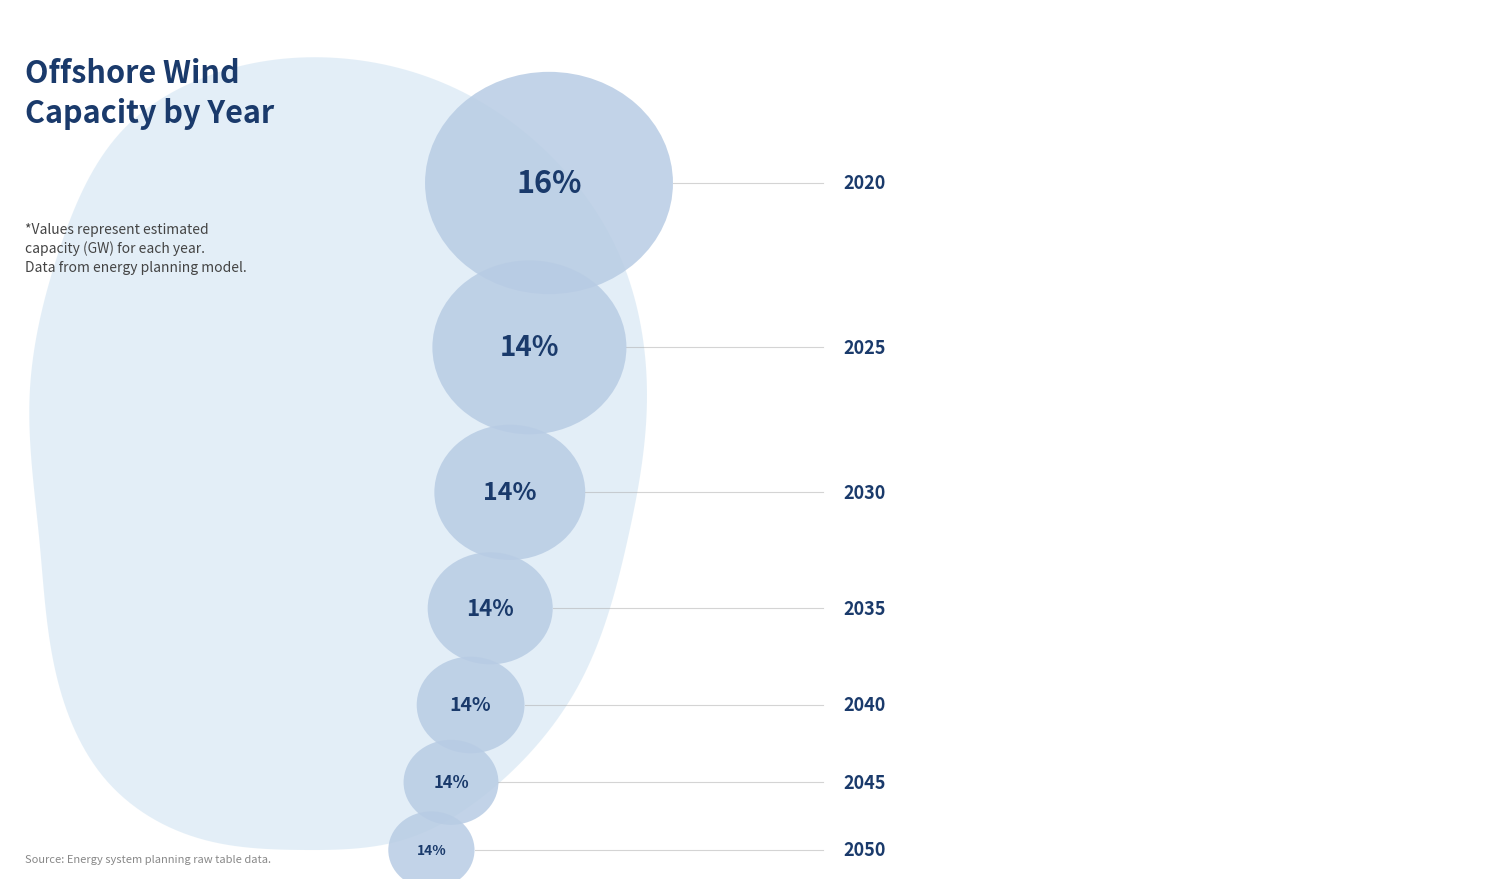

Approximately how many times larger is the value at 2020 compared to 2040?

1.1